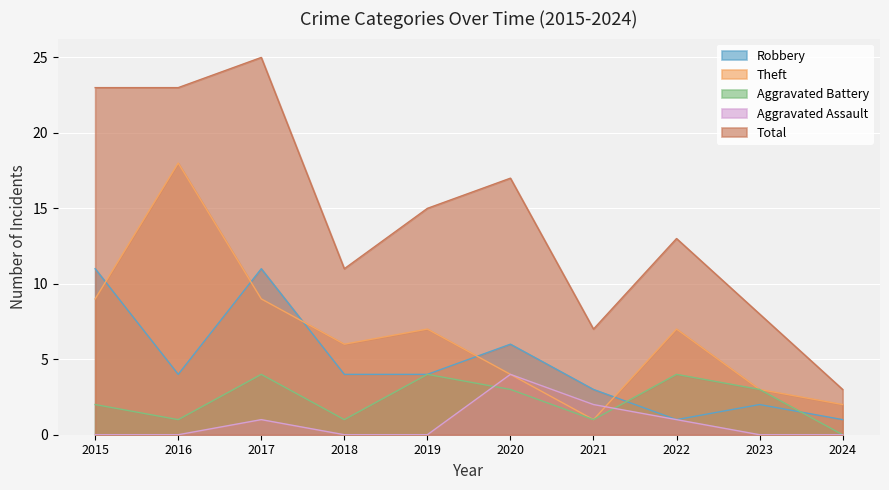

What is the average value of the Aggravated Battery series?

2